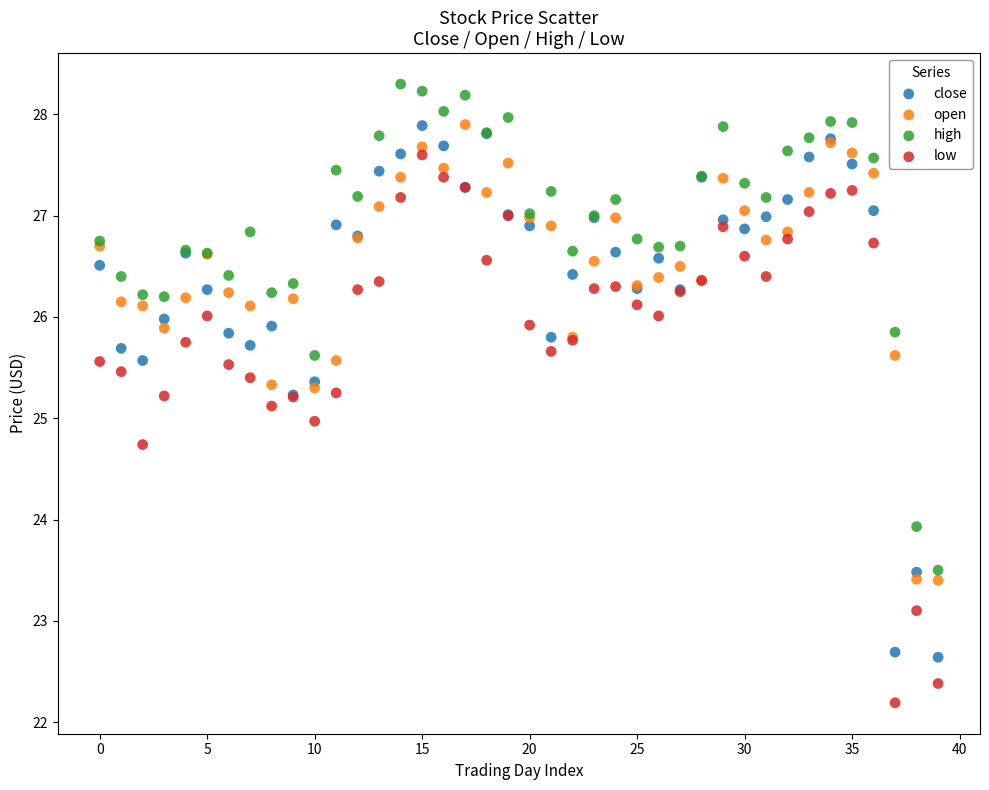

Which series contains the highest Y value?

high